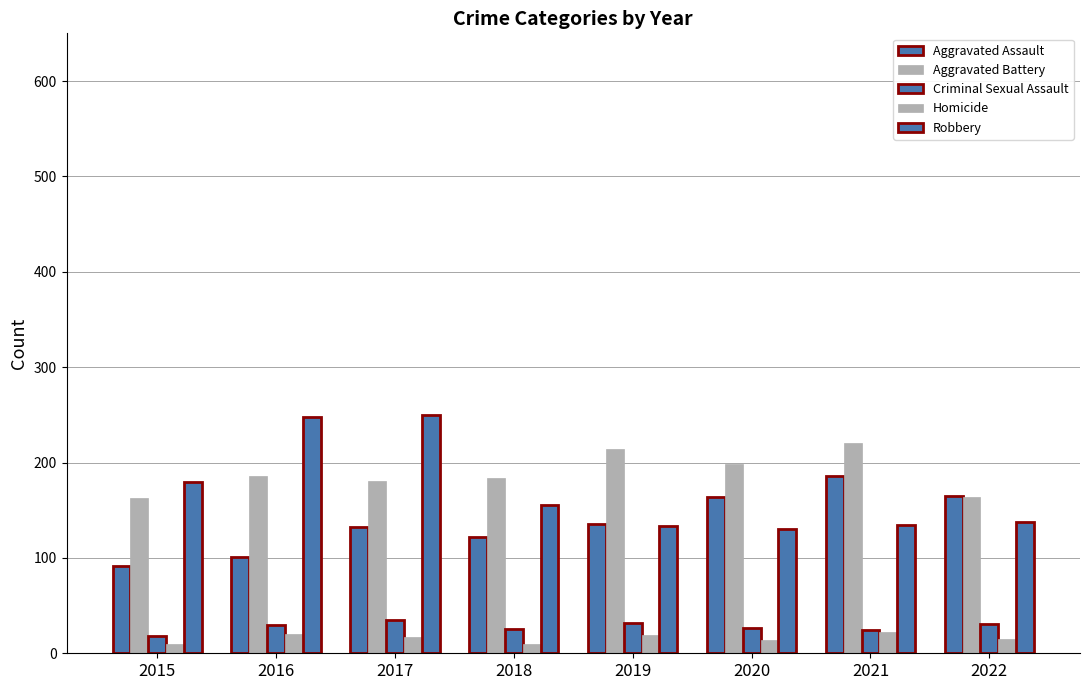

How many data points does each series have?

8